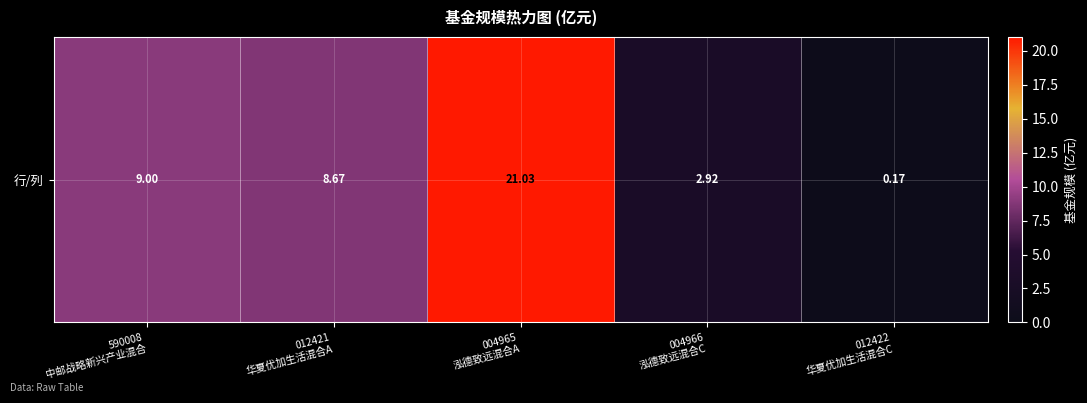

Reading right to left, what are all the values shown in this chart?

0.2	2.9	21.0	8.7	9.0